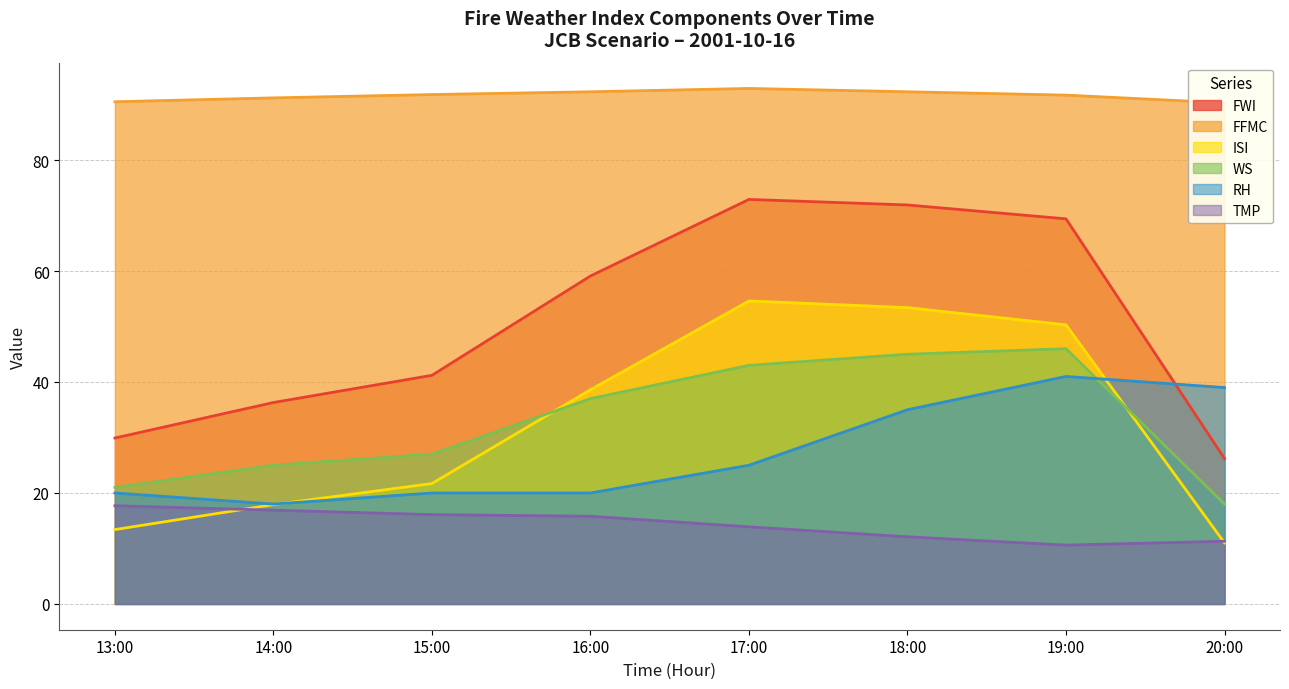

Which category has the highest value across all series?

17:00